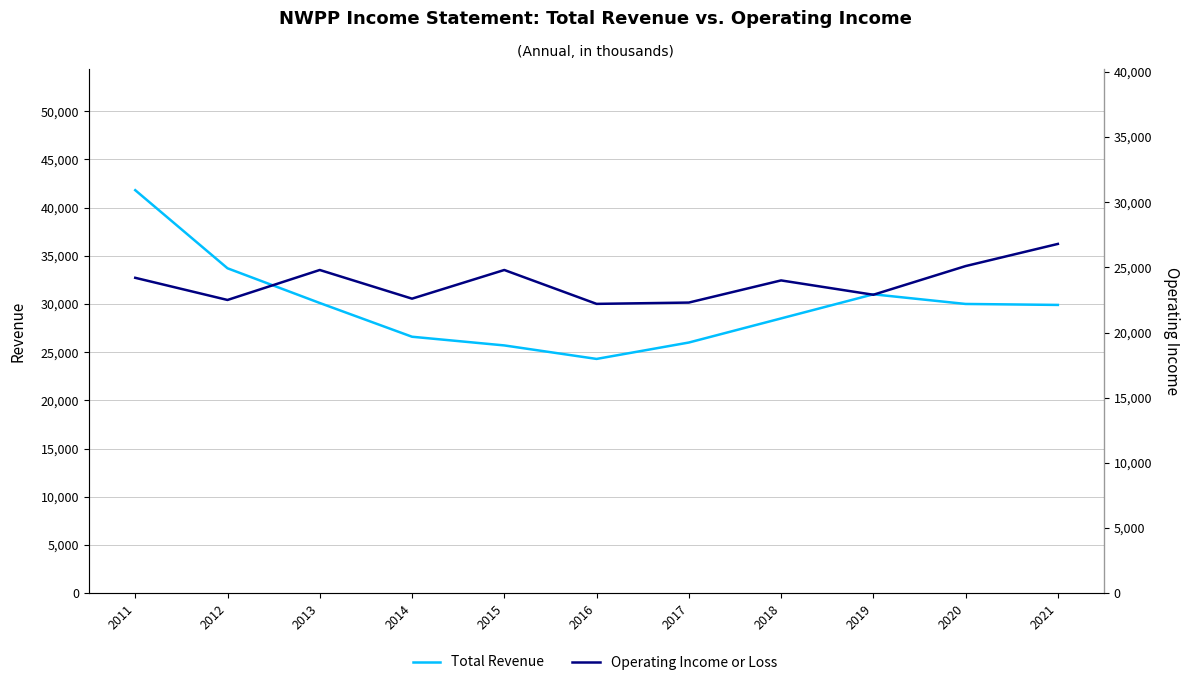

Rank the series by their maximum value, from lowest to highest.

Operating Income or Loss, Total Revenue